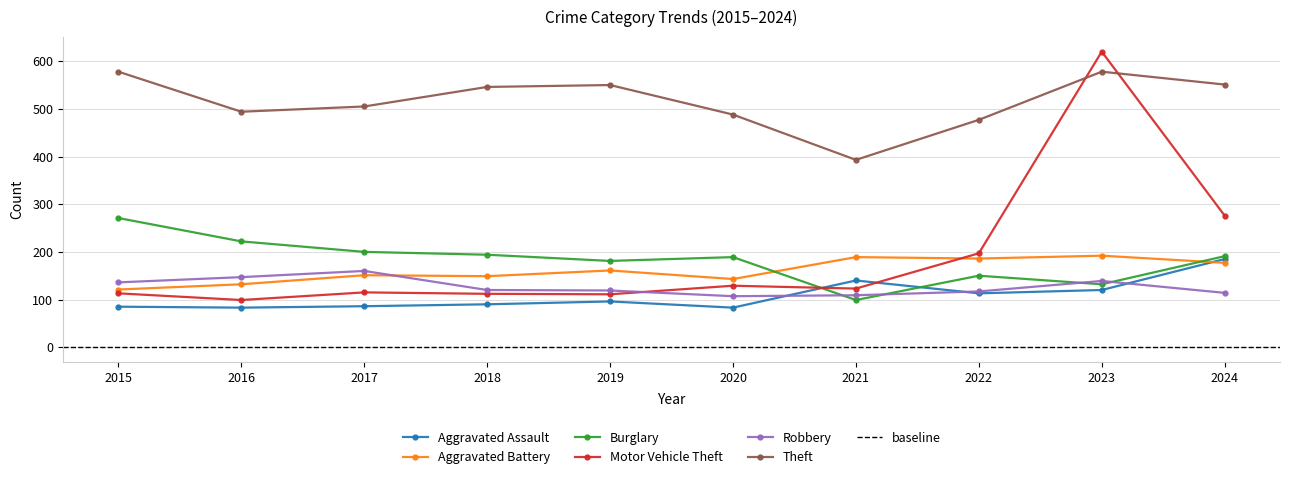

Reading right to left, transcribe all the data shown in this chart.

Aggravated Assault: 185	120	113	140	83	96	90	86	83	85
Aggravated Battery: 177	192	186	189	143	161	149	151	132	121
Burglary: 191	132	150	99	189	181	194	200	222	271
Motor Vehicle Theft: 276	620	197	123	129	111	112	115	99	113
Robbery: 114	139	117	109	107	119	120	160	147	136
Theft: 551	578	477	393	488	550	546	505	494	578